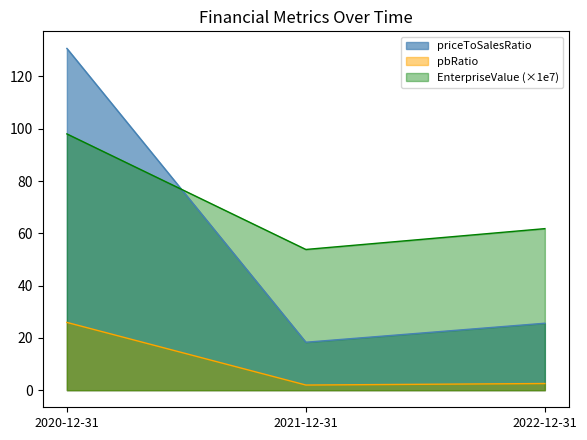

Reading left to right, list all the values displayed in this chart.

EnterpriseValue: 98.0	53.8	61.8
priceToSalesRatio: 130.7	18.3	25.6
pbRatio: 25.9	2.0	2.6